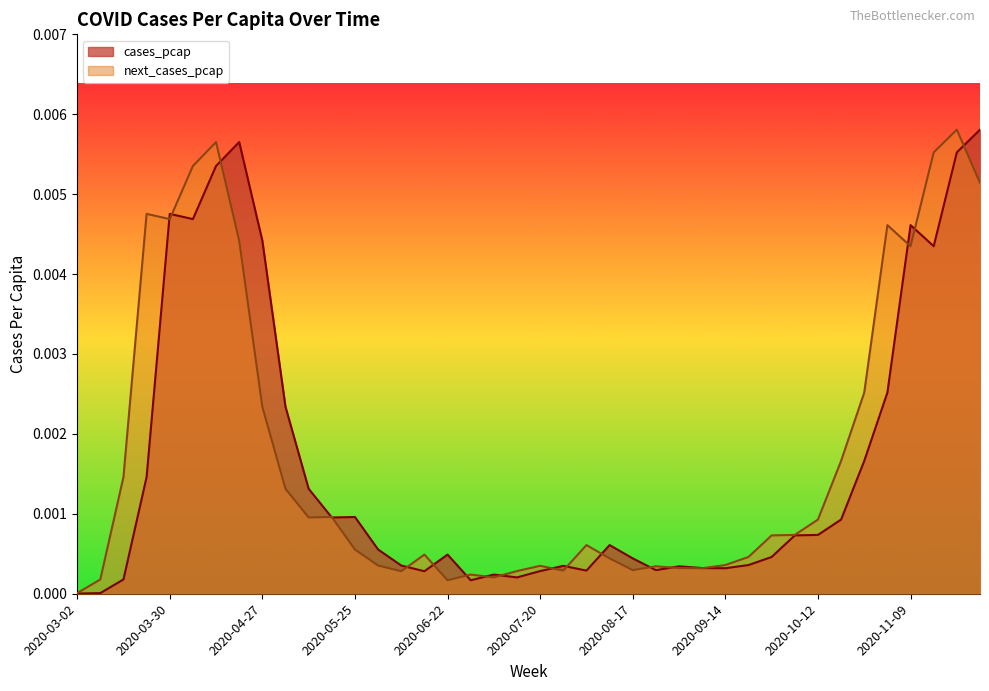

Between which two adjacent categories do next_cases_pcap and cases_pcap first intersect?

2020-03-23 and 2020-03-30